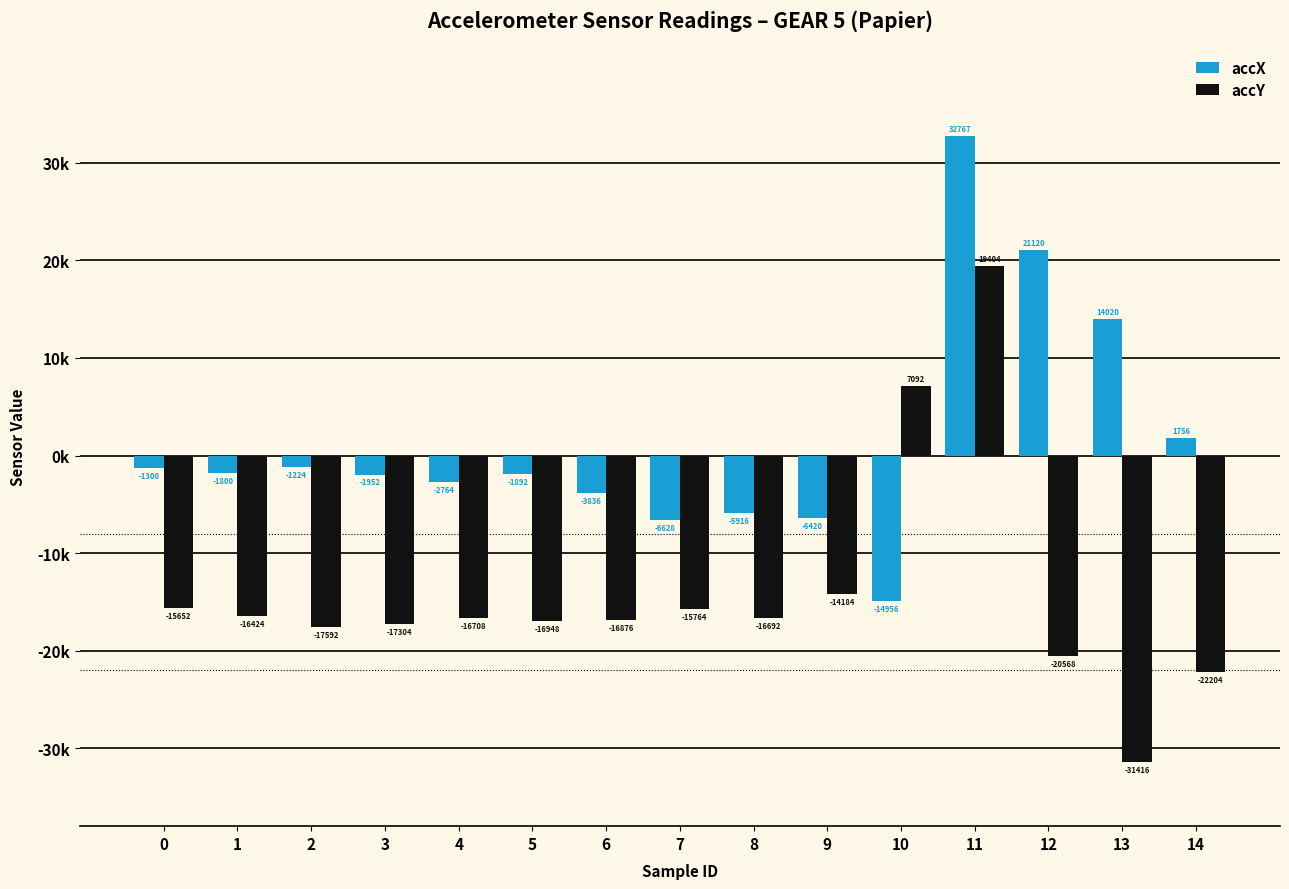

What are all the series names shown in the legend?

accX, accY